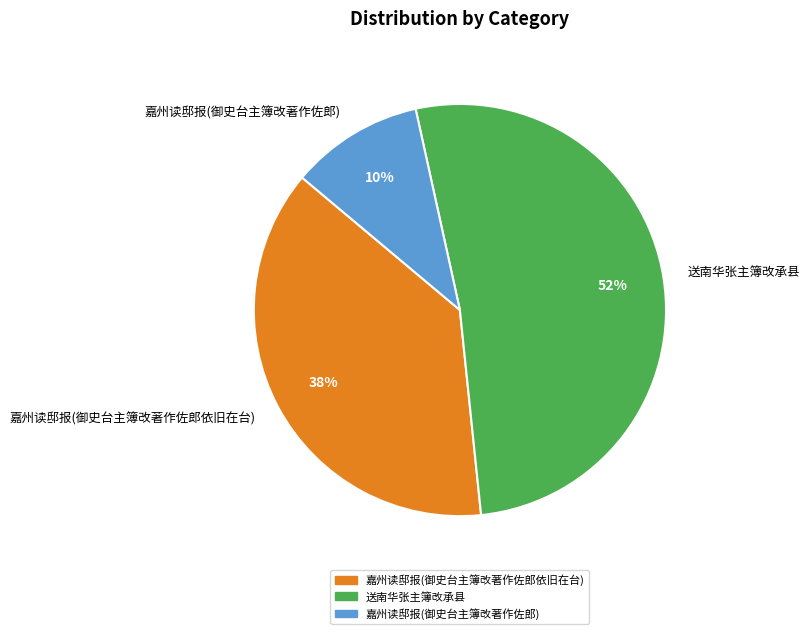

Between 送南华张主簿改承县 and 嘉州读邸报(御史台主簿改著作佐郎), which is larger?

送南华张主簿改承县